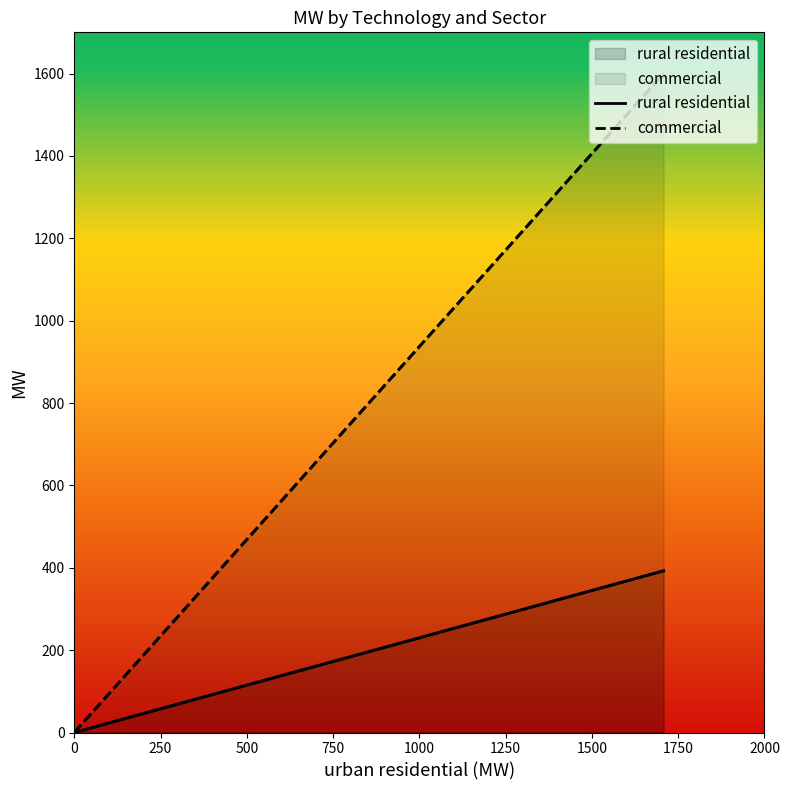

Is it true that commercial equals 0.0 at 0?

True